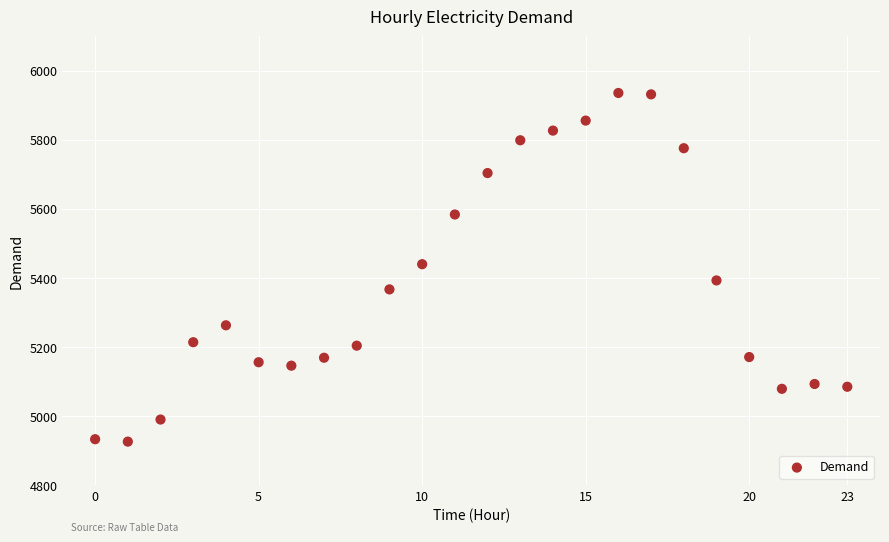

What is the range of Y values (max minus min)?

1010